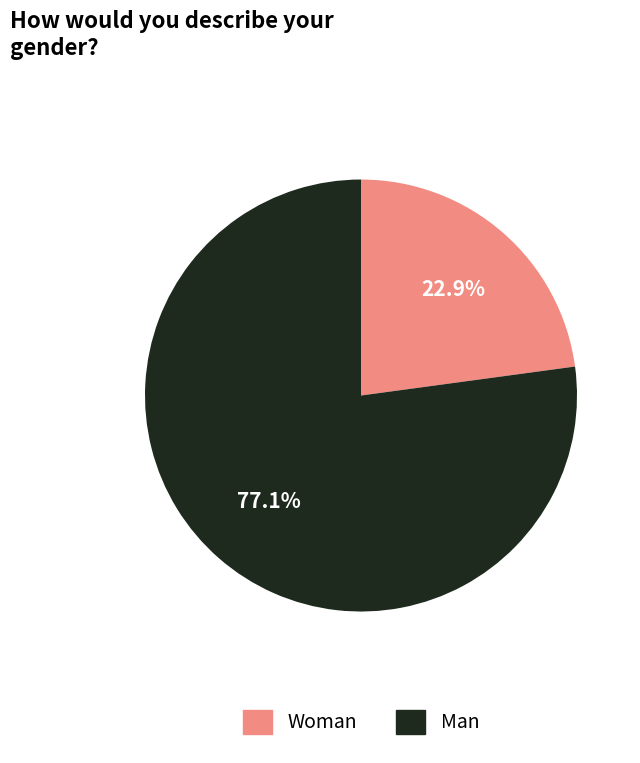

Does any single category account for the majority?

Yes